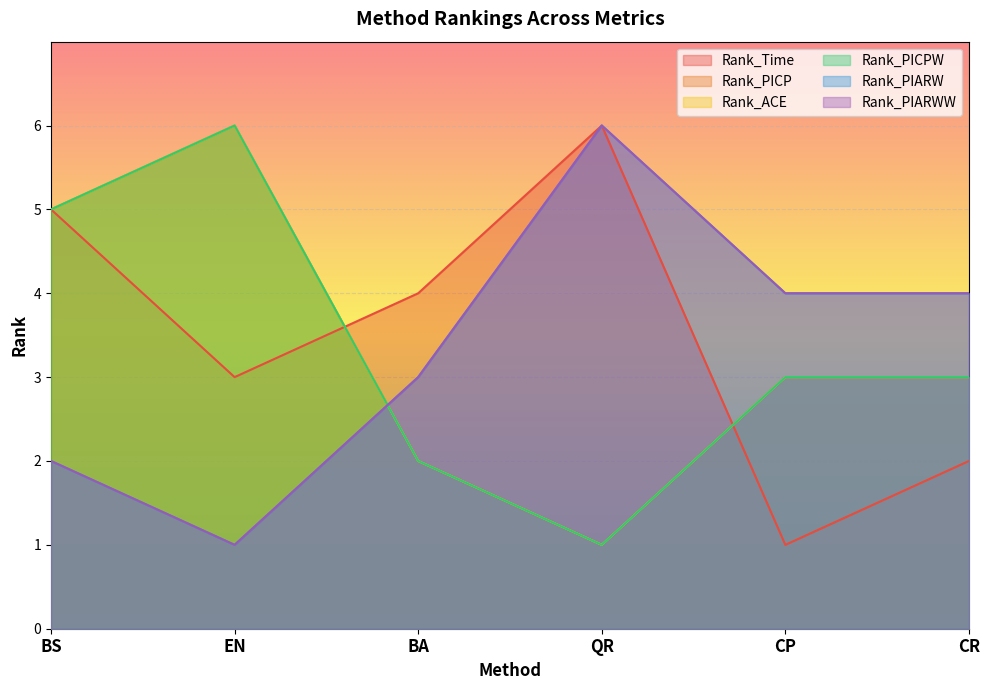

What are all the series names shown in the legend?

Rank_Time, Rank_PICP, Rank_ACE, Rank_PICPW, Rank_PIARW, Rank_PIARWW